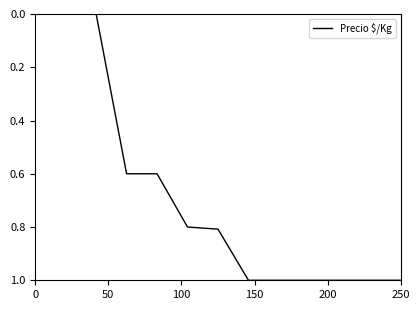

What is the difference between the maximum and minimum values?

1.0